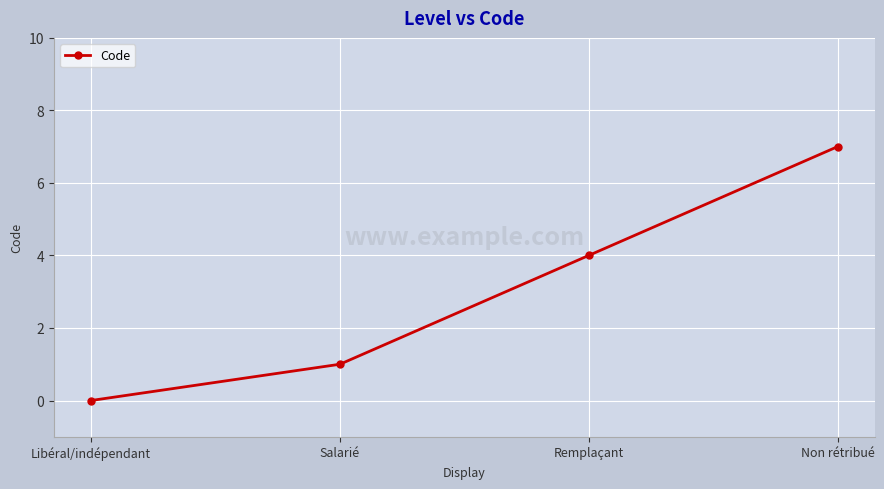

The value at Non rétribué is 2. True or false?

False